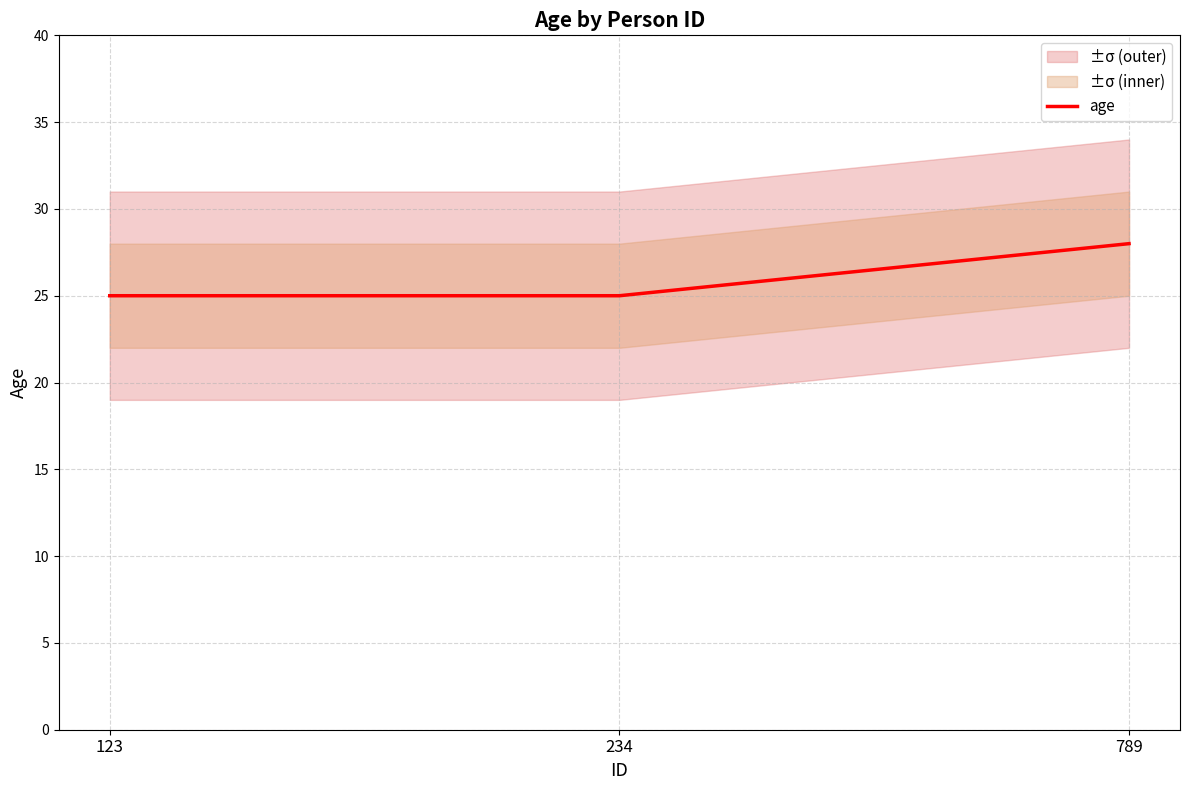

Count the values in the range 25 to 28.

3